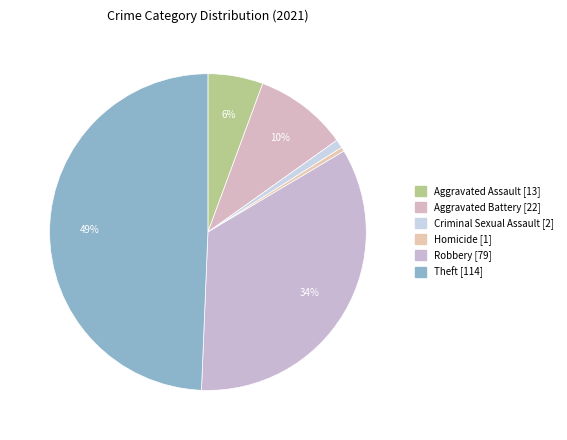

What is the ratio of the value at Aggravated Assault to the value at Theft?

0.1